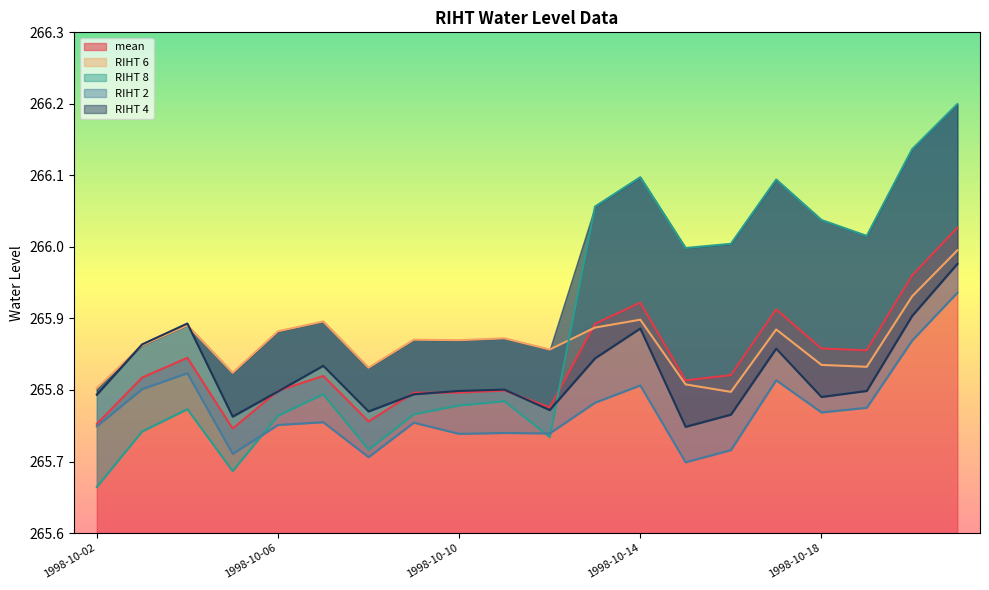

What value does the RIHT 8 series have at 1998-10-18?

266.0